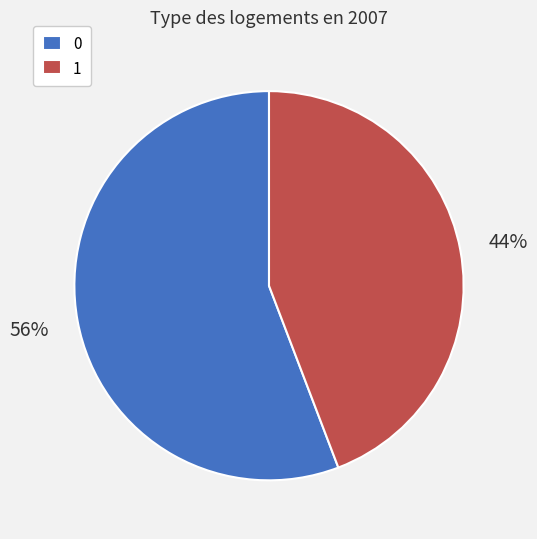

To the nearest percent, what is the average slice percentage?

50%